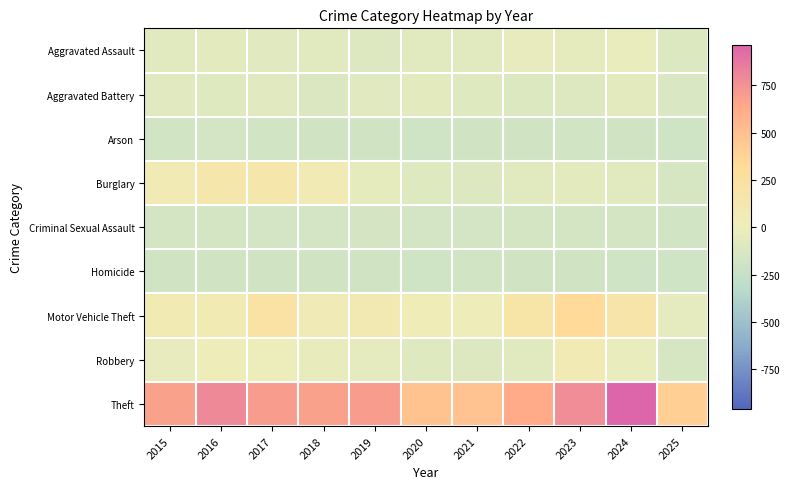

Reading left to right, what are all the values shown in this chart?

Aggravated Assault: 2015=-82.2	2016=-74.2	2017=-87.2	2018=-77.2	2019=-100.2	2020=-79.2	2021=-77.2	2022=-38.2	2023=-47.2	2024=-26.2	2025=-112.2
Aggravated Battery: 2015=-84.2	2016=-90.2	2017=-84.2	2018=-125.2	2019=-84.2	2020=-67.2	2021=-92.2	2022=-111.2	2023=-100.2	2024=-73.2	2025=-129.2
Arson: 2015=-179.2	2016=-172.2	2017=-178.2	2018=-180.2	2019=-187.2	2020=-188.2	2021=-186.2	2022=-181.2	2023=-177.2	2024=-185.2	2025=-190.2
Burglary: 2015=61.8	2016=140.8	2017=136.8	2018=64.8	2019=-49.2	2020=-92.2	2021=-102.2	2022=-76.2	2023=-62.2	2024=-80.2	2025=-137.2
Criminal Sexual Assault: 2015=-163.2	2016=-162.2	2017=-171.2	2018=-169.2	2019=-157.2	2020=-165.2	2021=-165.2	2022=-158.2	2023=-162.2	2024=-164.2	2025=-175.2
Homicide: 2015=-183.2	2016=-185.2	2017=-184.2	2018=-182.2	2019=-187.2	2020=-190.2	2021=-179.2	2022=-183.2	2023=-182.2	2024=-188.2	2025=-190.2
Motor Vehicle Theft: 2015=68.8	2016=72.8	2017=218.8	2018=38.8	2019=80.8	2020=28.8	2021=0.8	2022=183.8	2023=330.8	2024=172.8	2025=-55.2
Robbery: 2015=-38.2	2016=1.8	2017=-14.2	2018=-37.2	2019=-57.2	2020=-95.2	2021=-101.2	2022=-81.2	2023=66.8	2024=-27.2	2025=-139.2
Theft: 2015=681.8	2016=791.8	2017=699.8	2018=675.8	2019=698.8	2020=473.8	2021=485.8	2022=634.8	2023=768.8	2024=960.8	2025=401.8